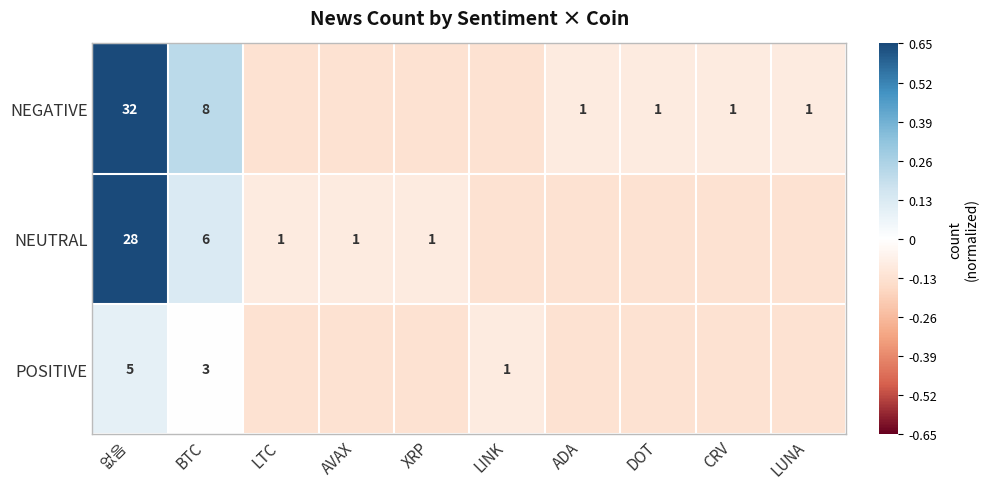

Is the value of NEGATIVE at 없음 greater than the value of POSITIVE at 없음?

Yes